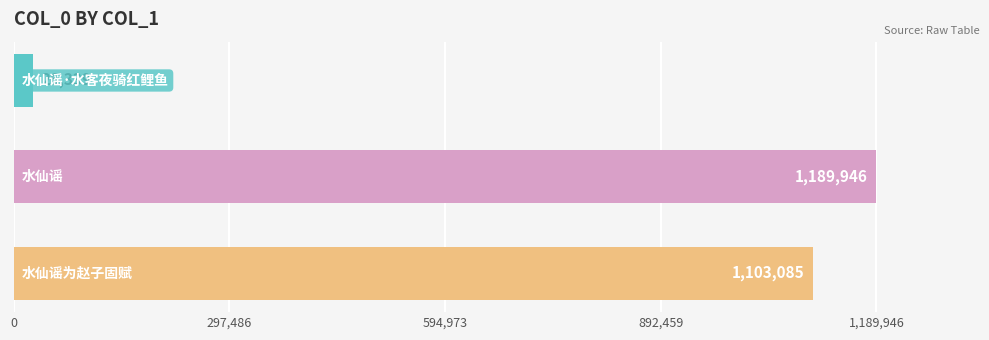

What is the average value?

773123